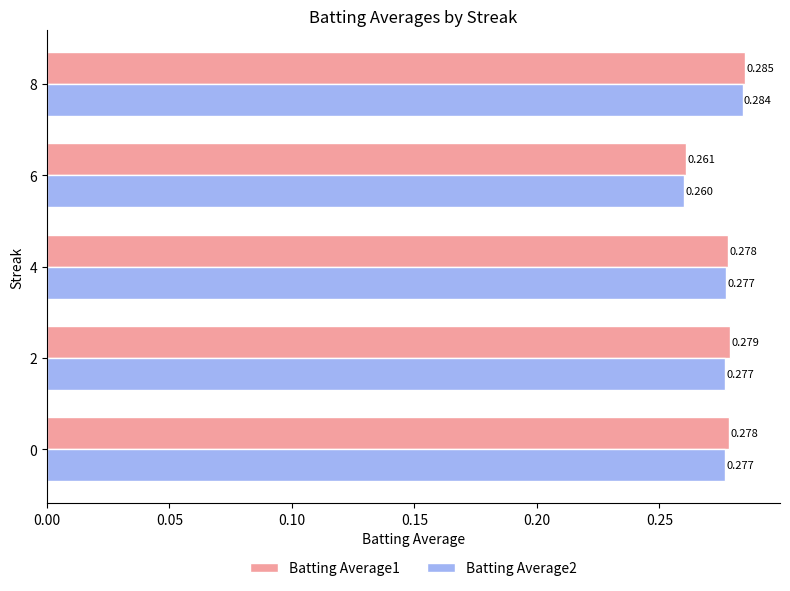

How many series are shown in this chart?

2